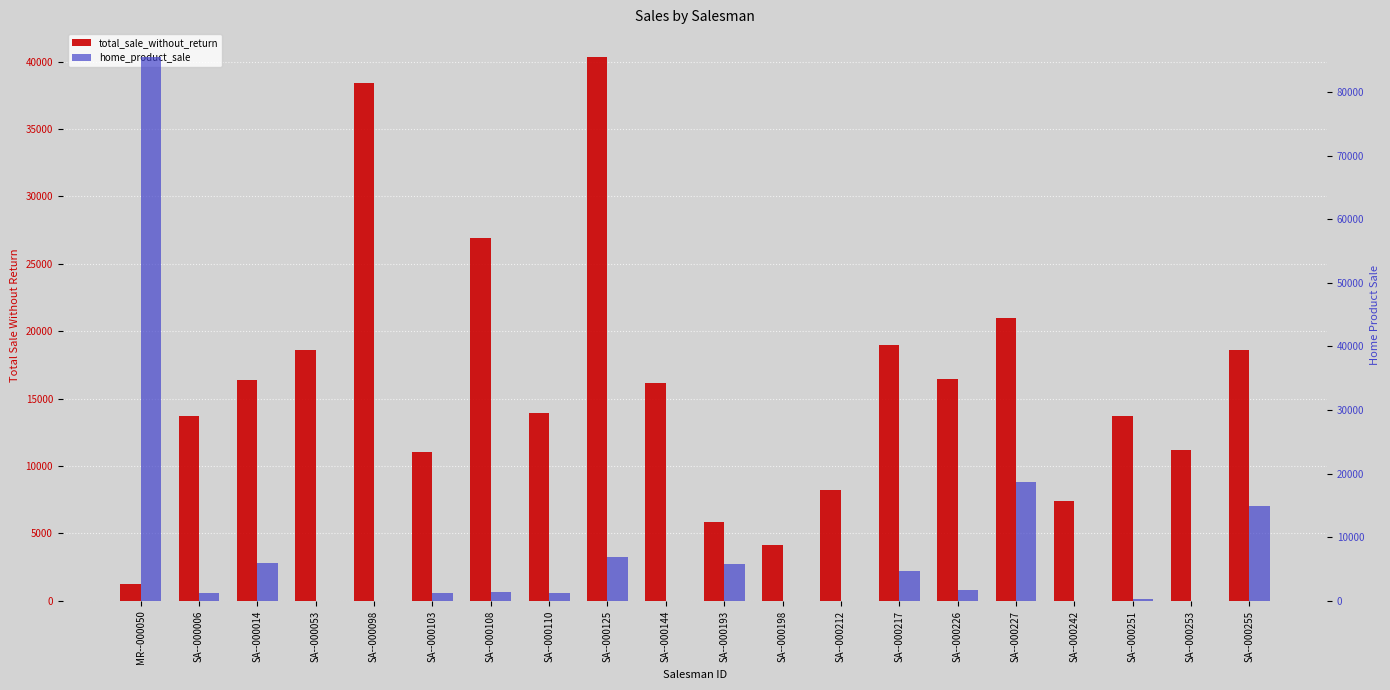

What is the difference between the total_sale_without_return values at SA--000110 and SA--000108?

12992.6